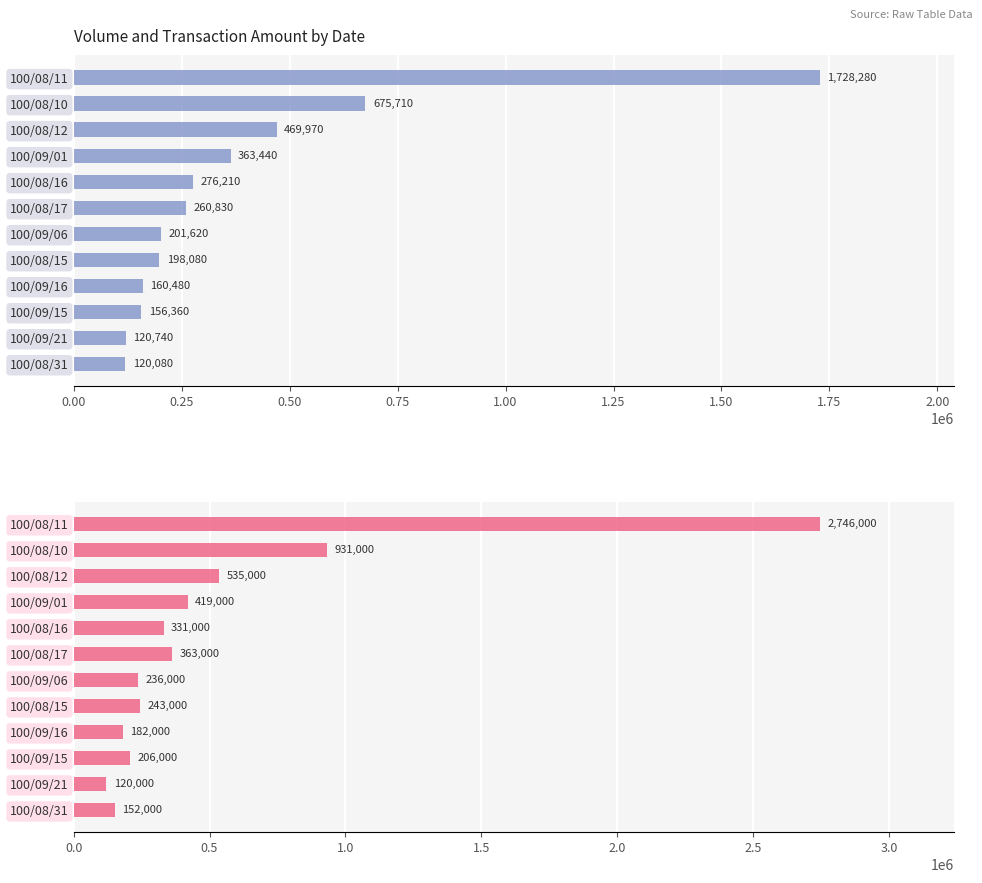

Reading left to right, extract all data points from this chart.

col_2 (Amount): 1728280	675710	469970	363440	276210	260830	201620	198080	160480	156360	120740	120080
col_1 (Volume): 2746000	931000	535000	419000	331000	363000	236000	243000	182000	206000	120000	152000